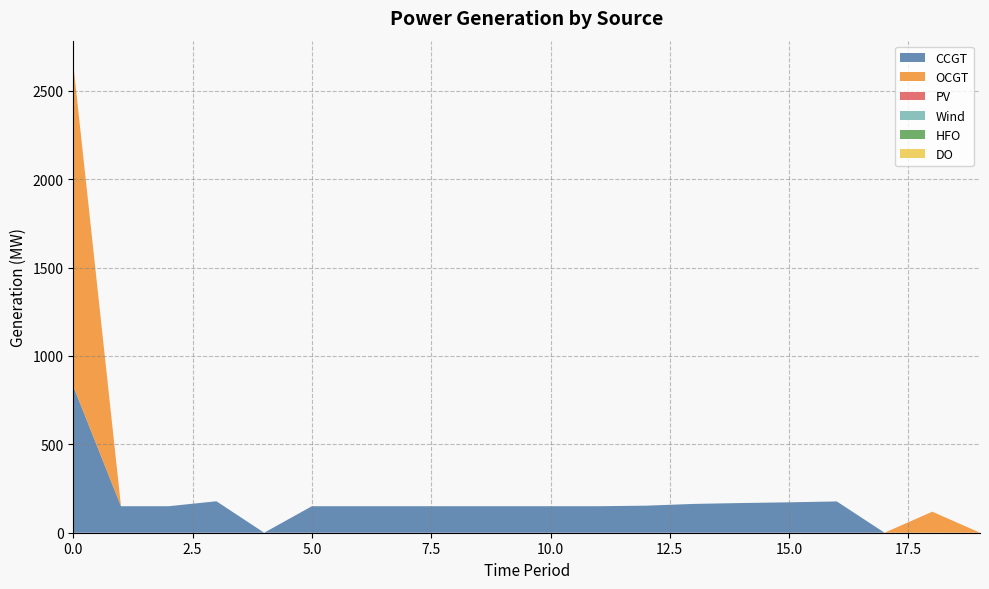

Reading right to left, extract all data points from this chart.

CCGT: 19=0	18=0	17=0	16=177	15=172	14=168	13=163	12=153	11=150	10=150	9=150	8=150	7=150	6=150	5=150	4=0	3=178	2=150	1=150	0=829
OCGT: 19=0	18=119	17=0	16=0	15=0	14=0	13=0	12=0	11=0	10=0	9=0	8=0	7=0	6=0	5=0	4=0	3=0	2=0	1=0	0=1822
PV: 19=0	18=0	17=0	16=0	15=0	14=0	13=0	12=0	11=0	10=0	9=0	8=0	7=0	6=0	5=0	4=0	3=0	2=0	1=0	0=0
Wind: 19=0	18=0	17=0	16=0	15=0	14=0	13=0	12=0	11=0	10=0	9=0	8=0	7=0	6=0	5=0	4=0	3=0	2=0	1=0	0=0
HFO: 19=0	18=0	17=0	16=0	15=0	14=0	13=0	12=0	11=0	10=0	9=0	8=0	7=0	6=0	5=0	4=0	3=0	2=0	1=0	0=0
DO: 19=0	18=0	17=0	16=0	15=0	14=0	13=0	12=0	11=0	10=0	9=0	8=0	7=0	6=0	5=0	4=0	3=0	2=0	1=0	0=0